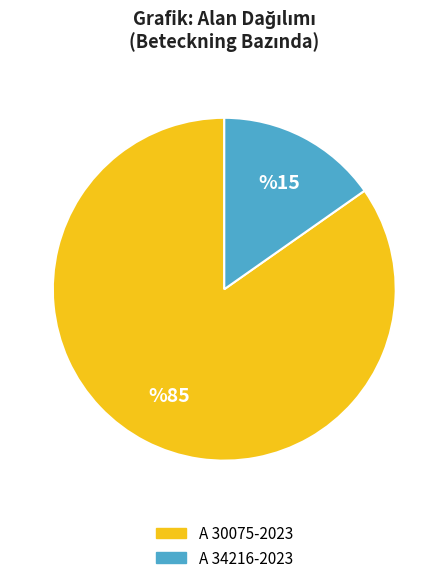

Is it true that A 34216-2023 is 24% of the pie?

False